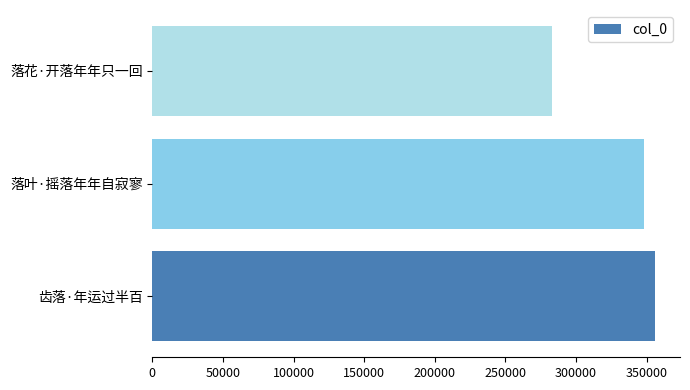

Count the number of data series in this chart.

1